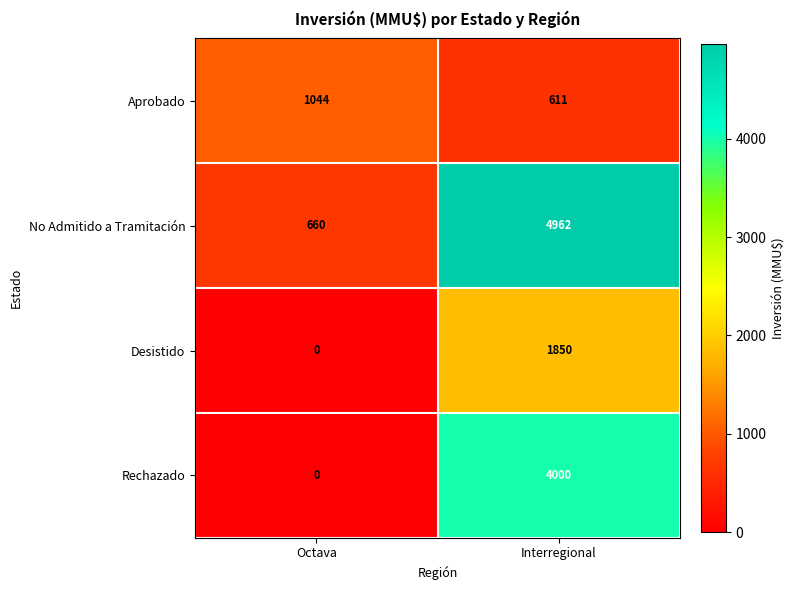

Which series changed the most between Octava and Interregional?

No Admitido a Tramitación